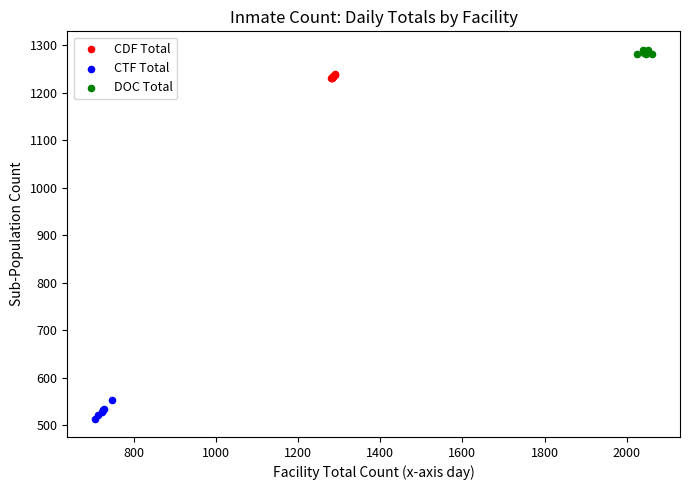

Which series reaches the maximum Y coordinate?

DOC Total